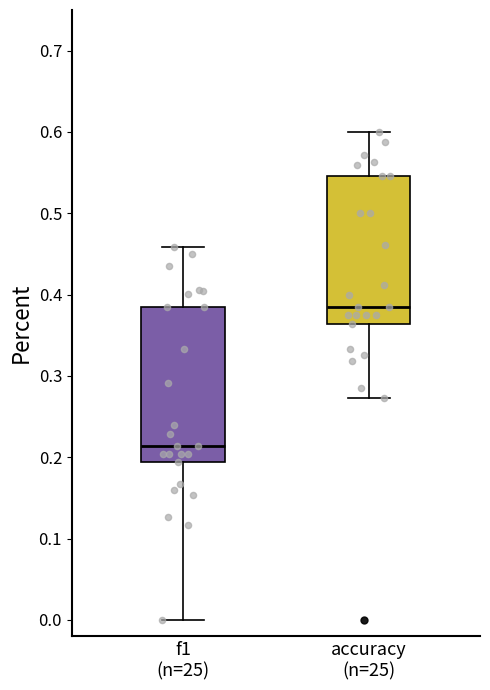

Reading left to right, read every box against the y-axis: the position of its median line, the range the box covers, and the ends of its whiskers. The values are not printed on the chart, so give them approximately, as read against the axis.

f1 (n=25): median 0.21, box 0.19 to 0.39, whiskers 0.00 to 0.46
accuracy (n=25): median 0.38, box 0.36 to 0.55, whiskers 0.27 to 0.60